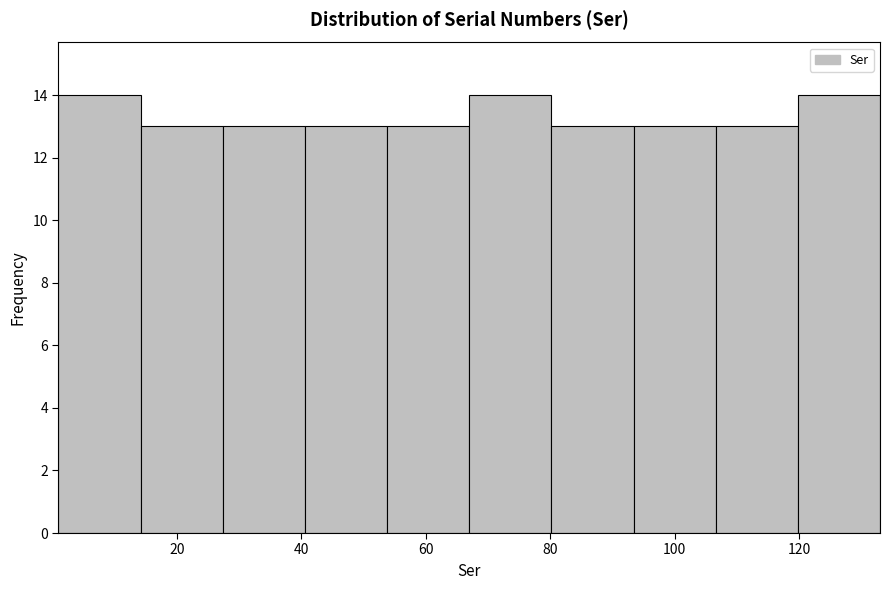

What is the height of the bar covering 1.0 to 14.2 on the x-axis? Neither the bar edges nor the heights are printed on the chart, so give them approximately, as read against the axes.

14